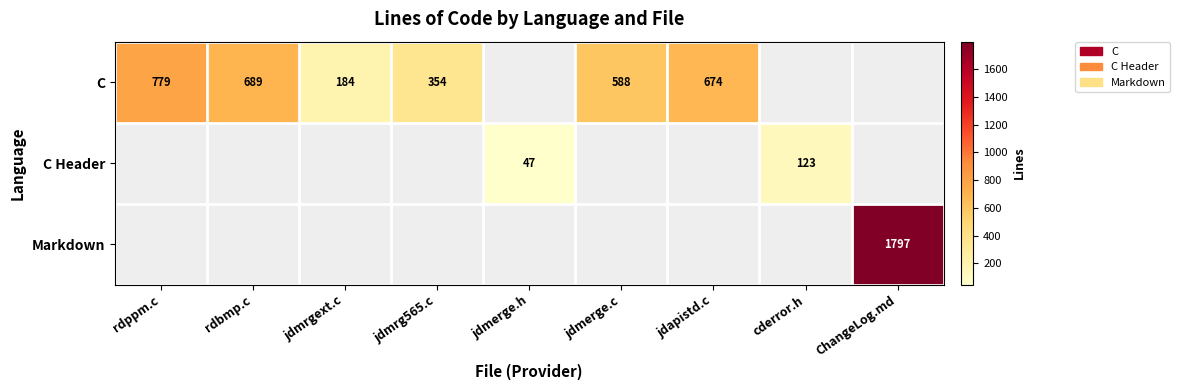

The value of C at jdmrgext.c is 277. True or false?

False